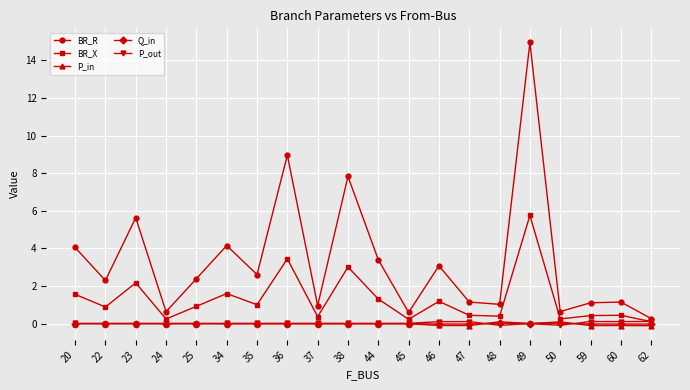

What is the maximum value shown in the chart?

15.0